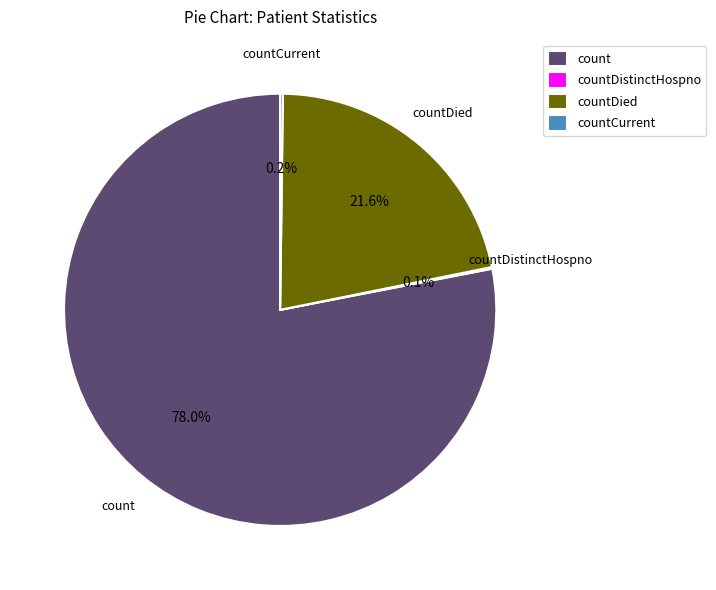

Is the sum of count and countDied greater than half?

Yes